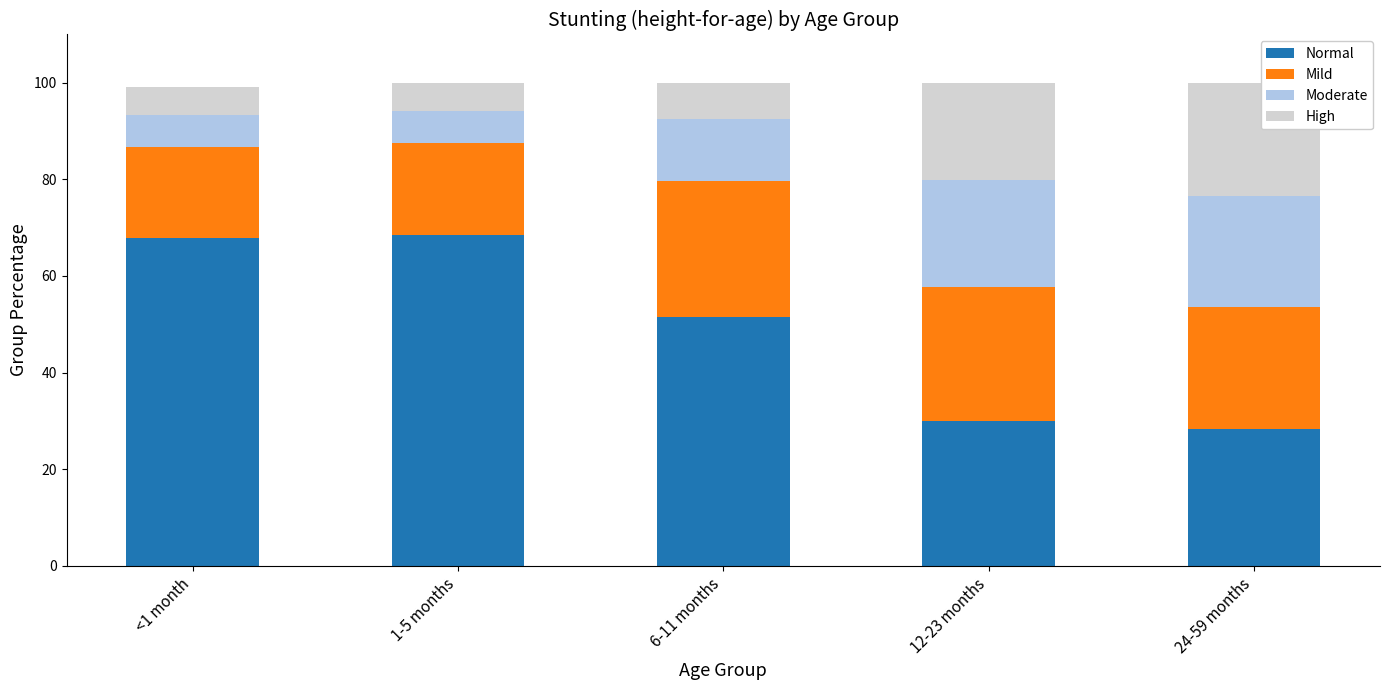

What is the total value across all series at <1 month?

99.2